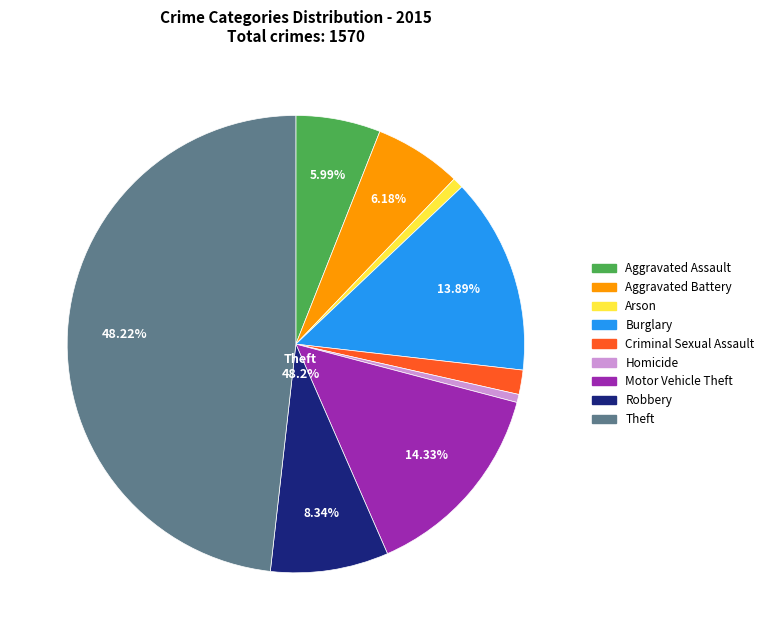

Count the number of slices in the pie.

9